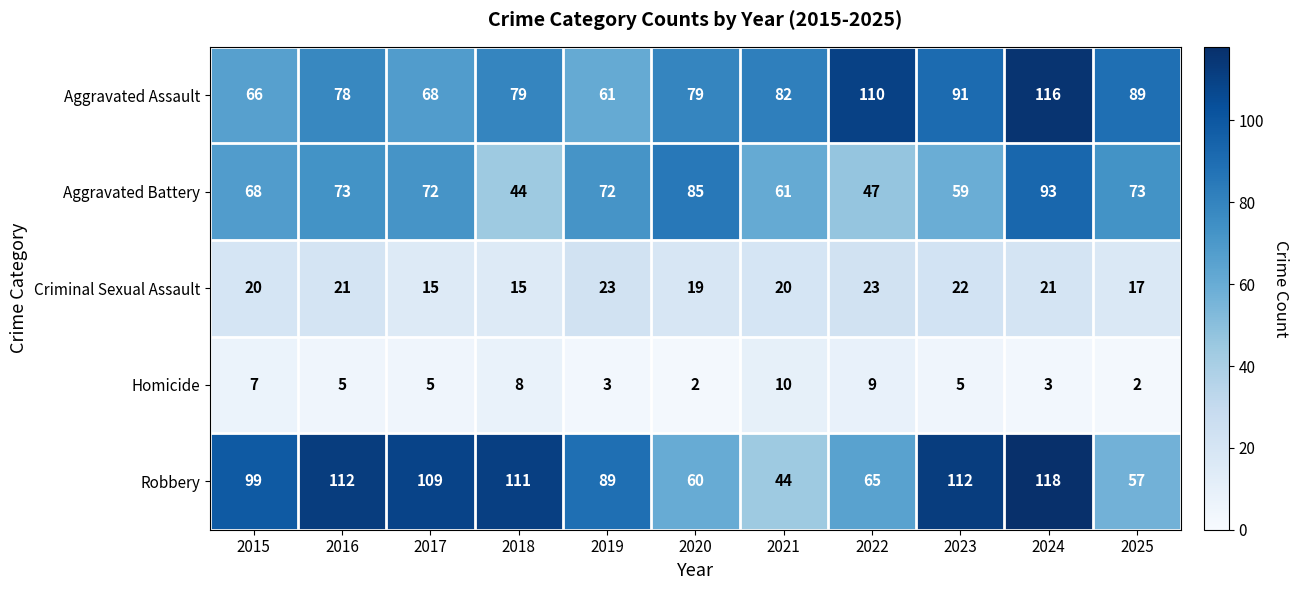

How many Homicide values are between 3 and 8?

7